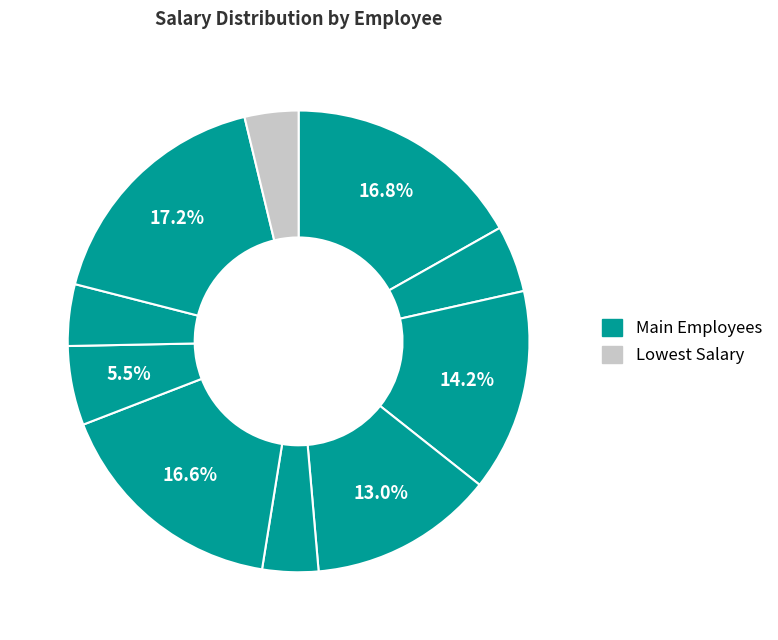

Which slice is the largest?

Pedro Miguel Barbosa